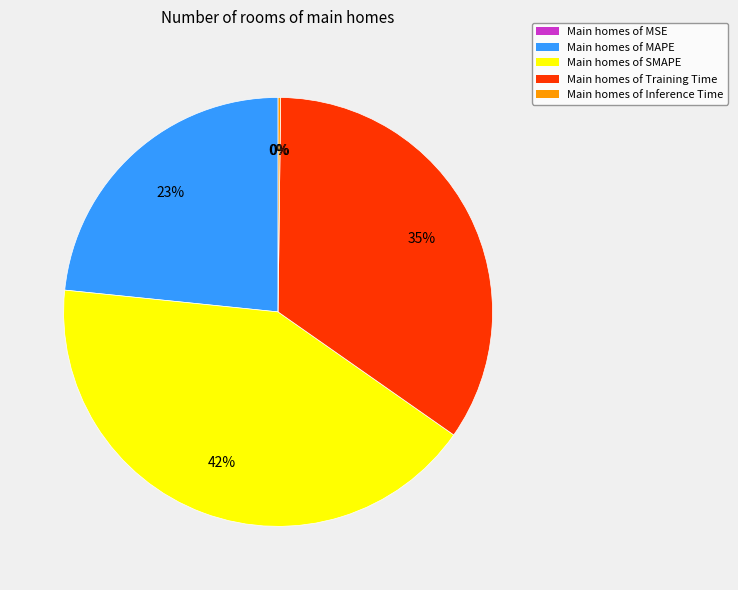

Is Main homes of Training Time the majority of the pie?

No